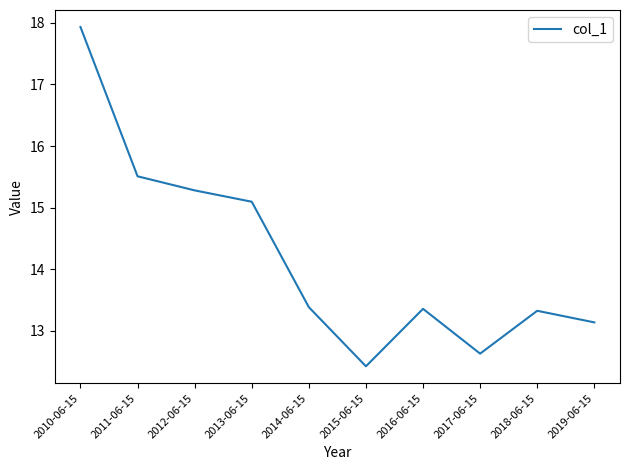

Reading left to right, list all the values displayed in this chart.

17.9	15.5	15.3	15.1	13.4	12.4	13.4	12.6	13.3	13.1